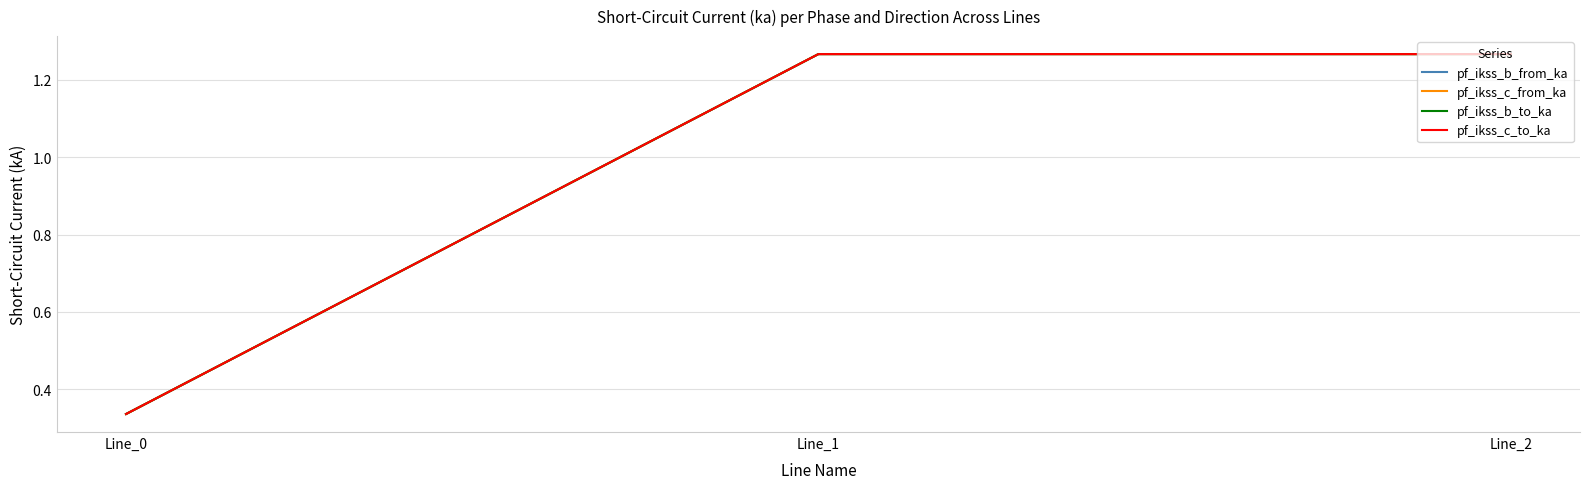

What is the minimum value for pf_ikss_c_to_ka?

0.3